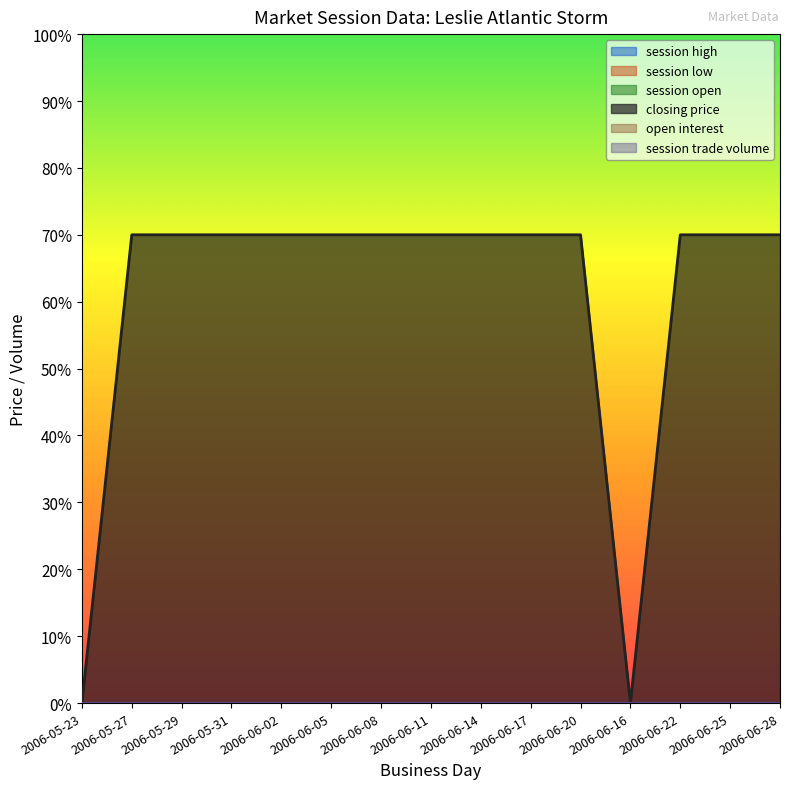

What is the difference between the highest and lowest values at 2006-05-29?

7